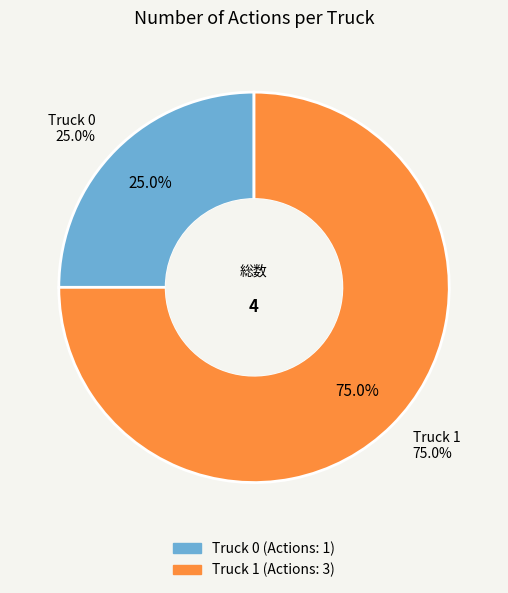

The Truck 1 slice represents 84% of the pie. True or false?

False